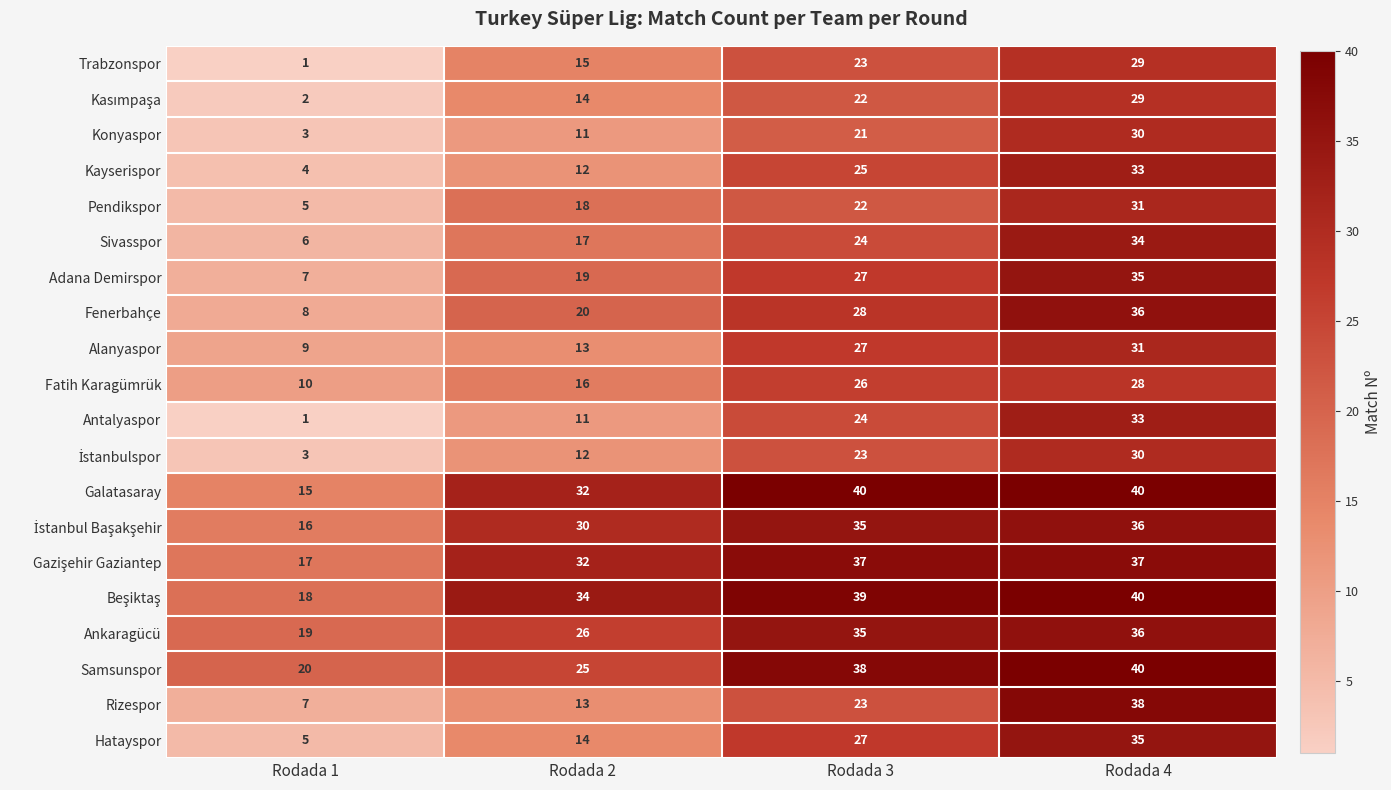

At how many categories does at least one series exceed 32?

3